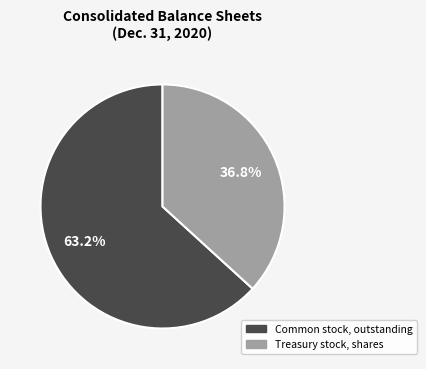

Is there any slice that represents more than half of the pie?

Yes